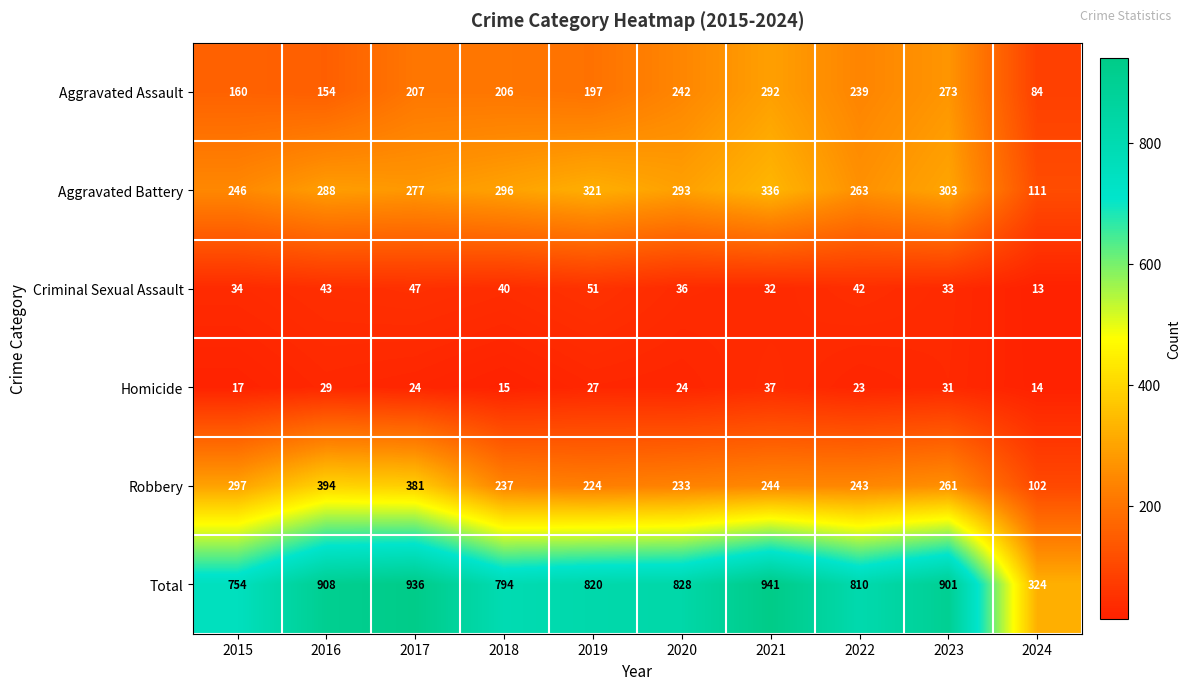

Rank the series at 2019 from lowest to highest value.

Homicide, Criminal Sexual Assault, Aggravated Assault, Robbery, Aggravated Battery, Total